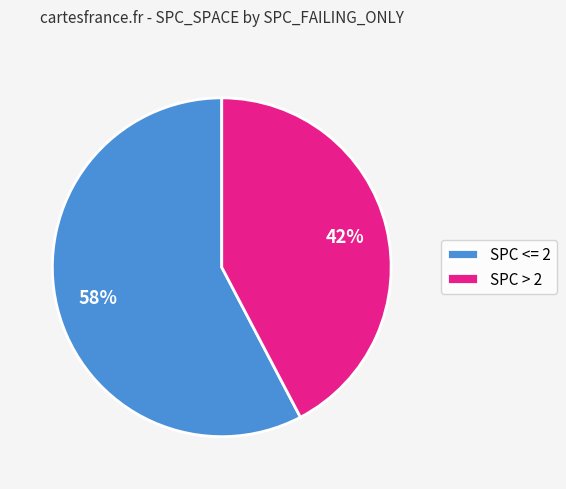

Is the sum of SPC <= 2 and SPC > 2 greater than half?

Yes